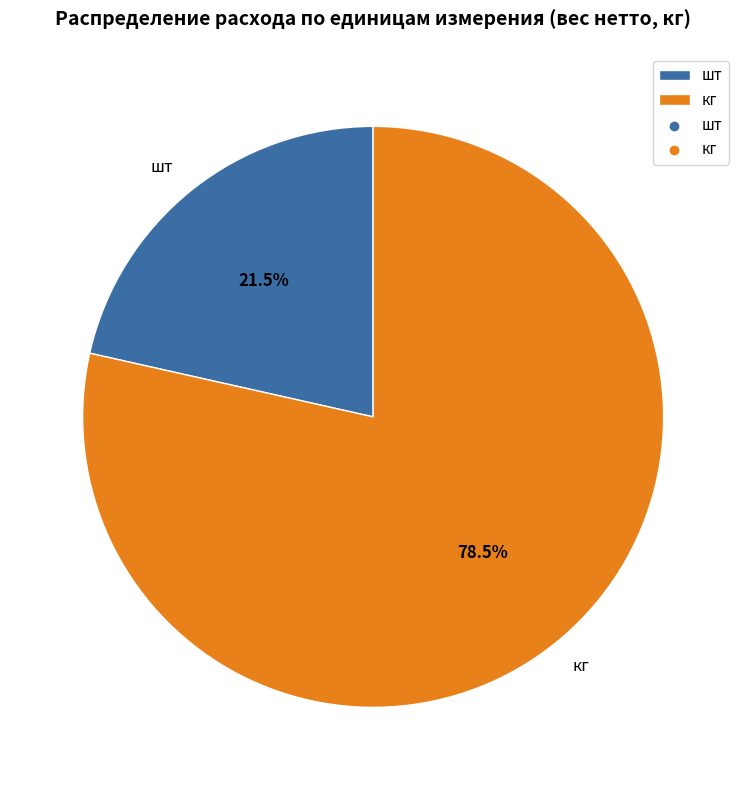

Which category has the biggest portion of the pie?

кг